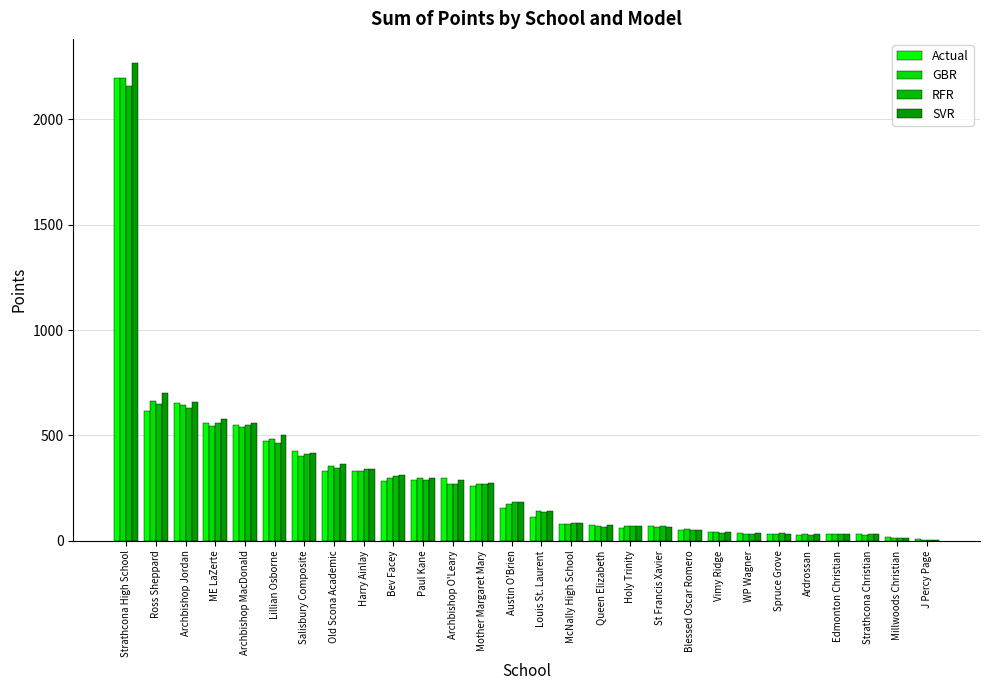

Does the chart contain stacked bars?

No